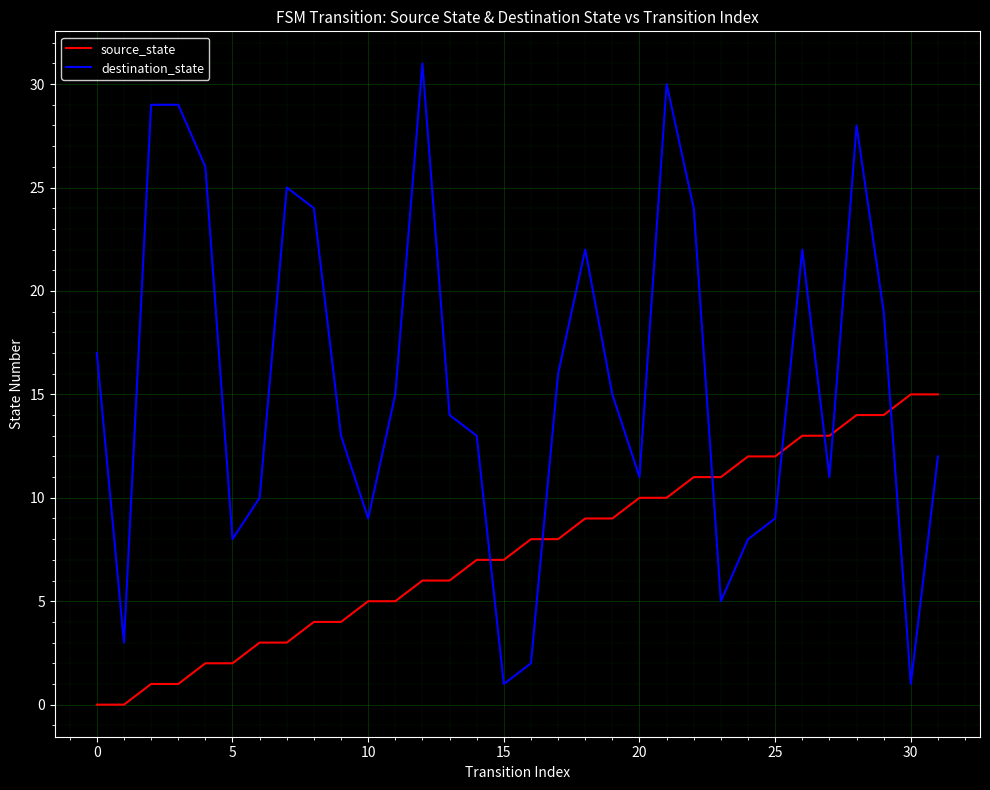

What is the difference between the maximum and minimum values in the destination_state series?

30